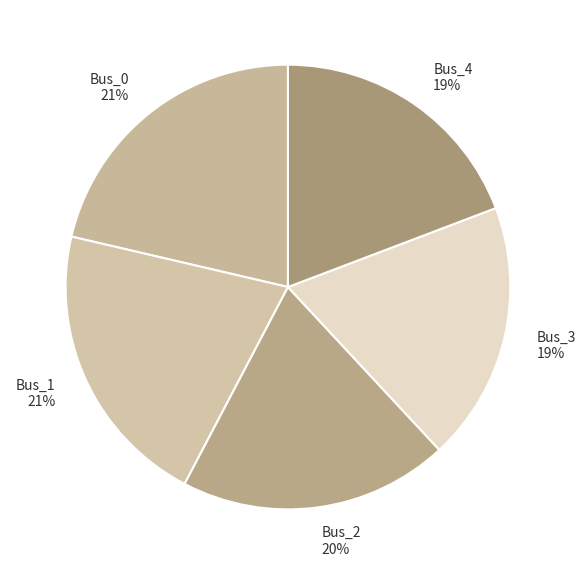

True or false: Bus_4 19% accounts for 25% of the total.

False